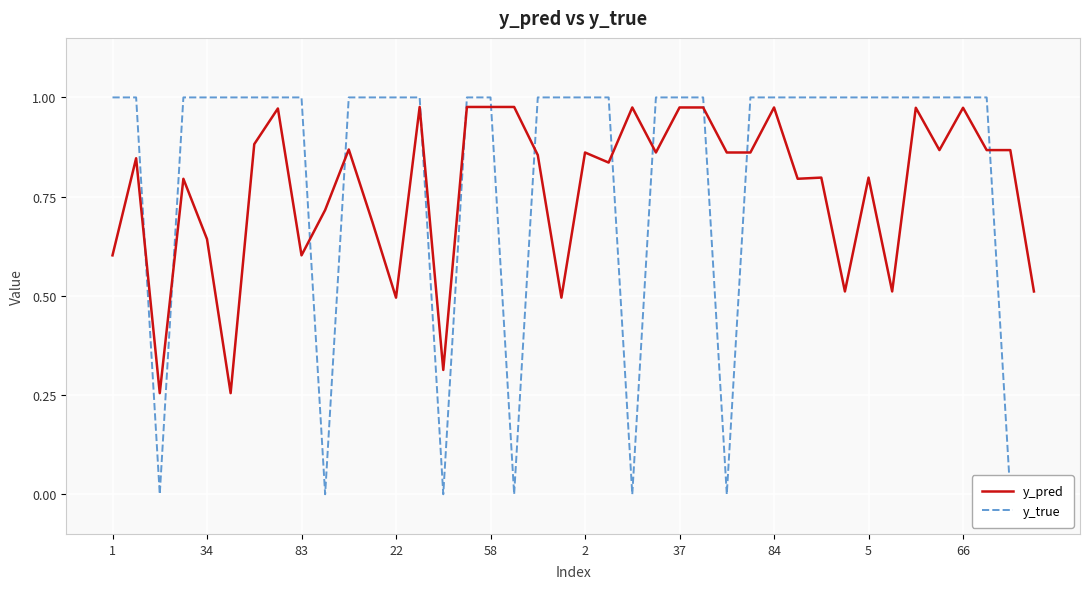

What is the difference between the maximum and minimum values in the y_true series?

1.0